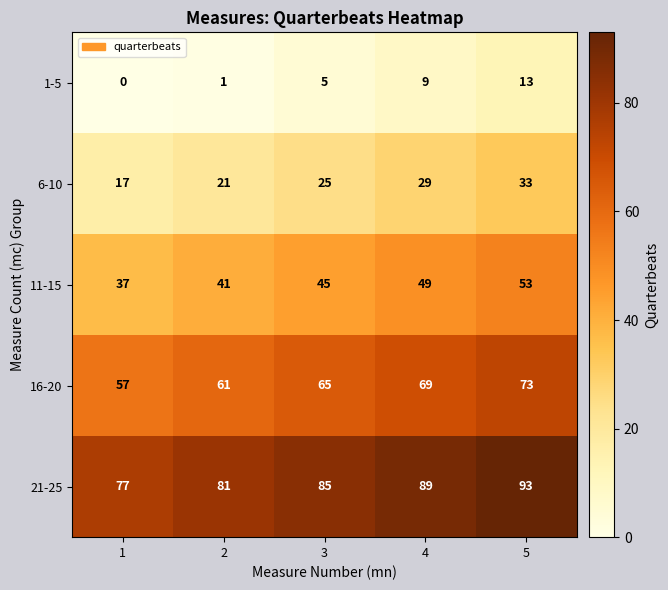

What is the spread (max minus min) of values at 1?

77